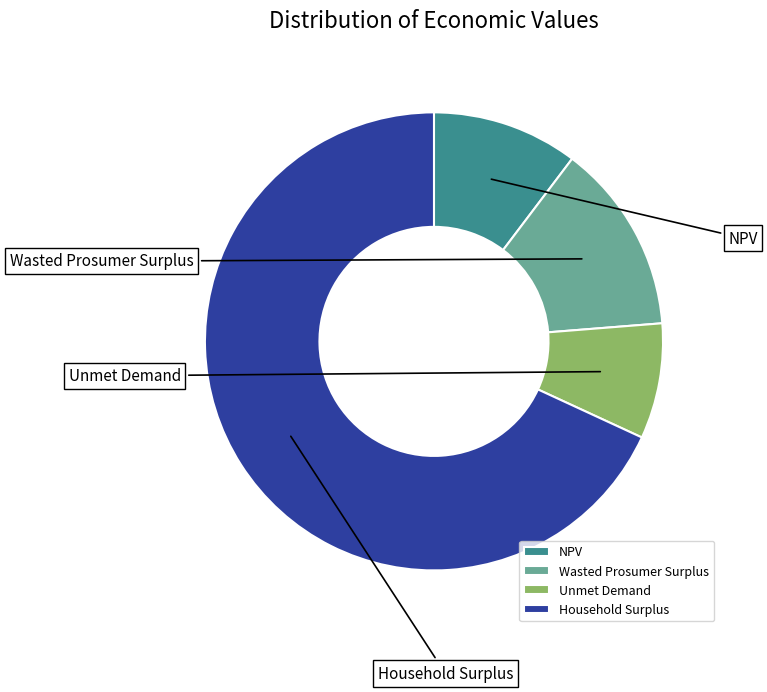

Which category has the smallest portion of the pie?

Unmet Demand